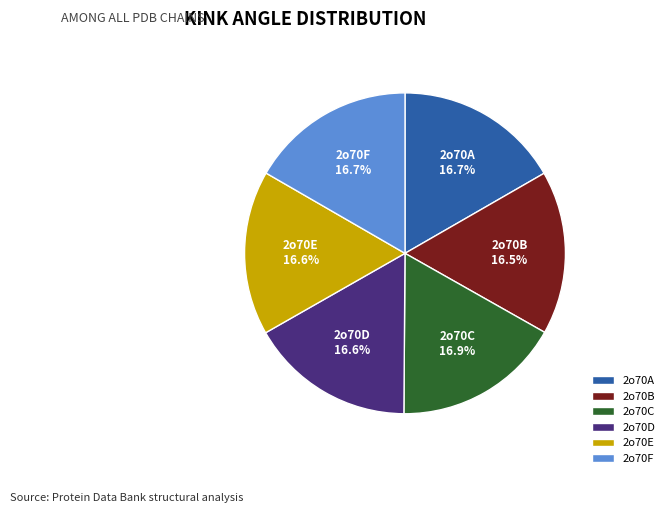

Count the number of slices in the pie.

6